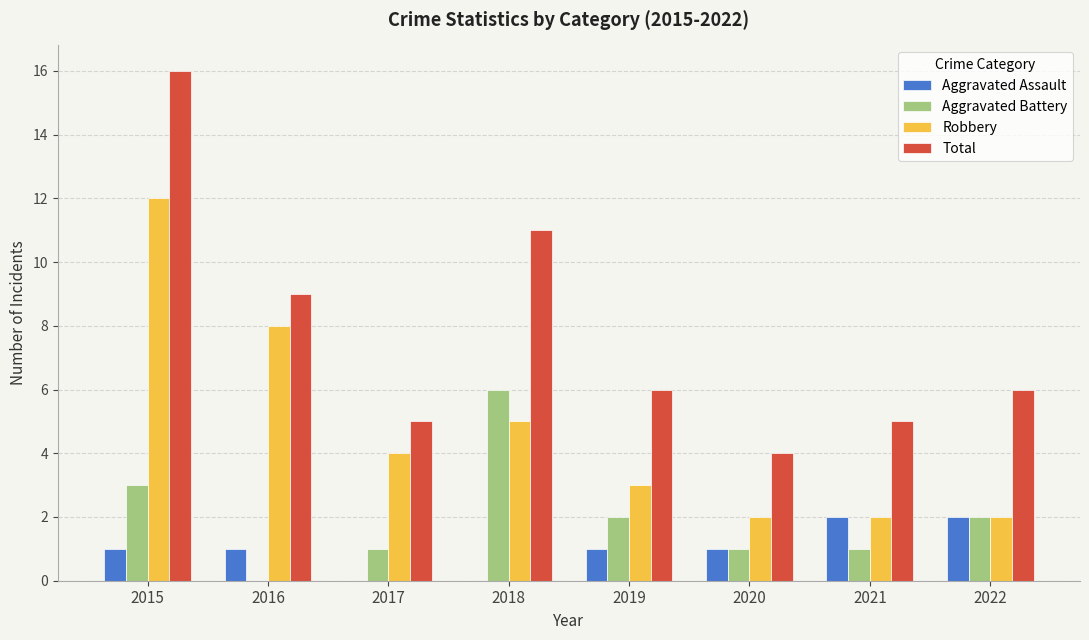

How many series are shown in this chart?

4